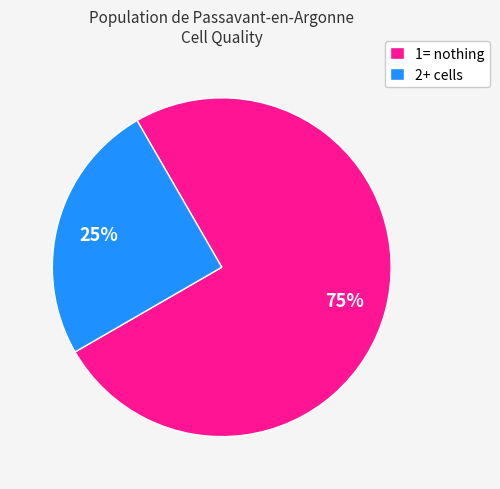

To the nearest percent, what percentage of the pie is 1= nothing?

75%